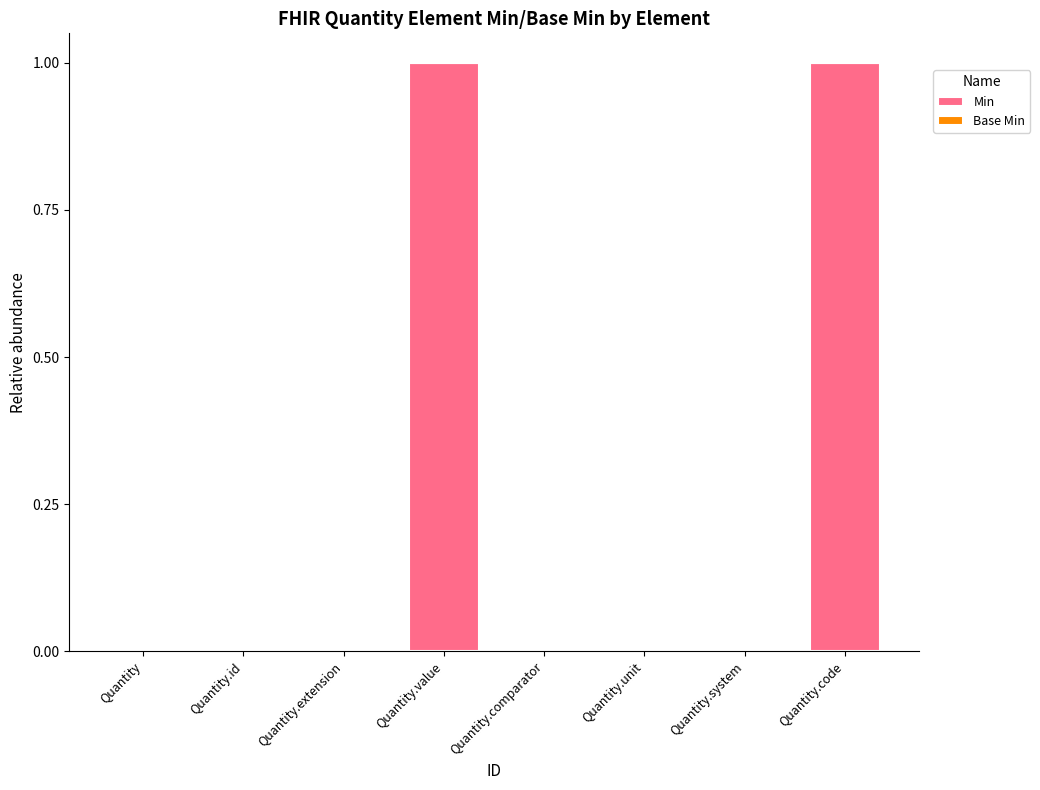

Is it true that the value at Quantity.comparator is 1?

False